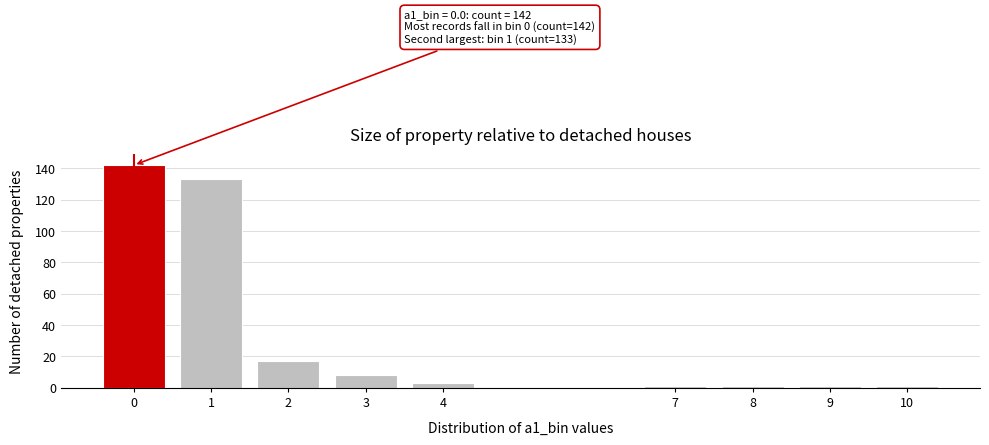

Reading right to left, transcribe all the data shown in this chart.

10=1	9=1	8=1	7=1	4=3	3=8	2=17	1=133	0=142